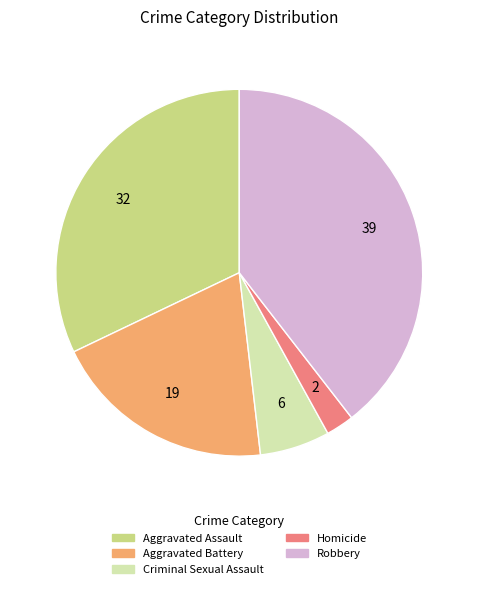

Rank the categories by value from lowest to highest.

Homicide, Criminal Sexual Assault, Aggravated Battery, Aggravated Assault, Robbery